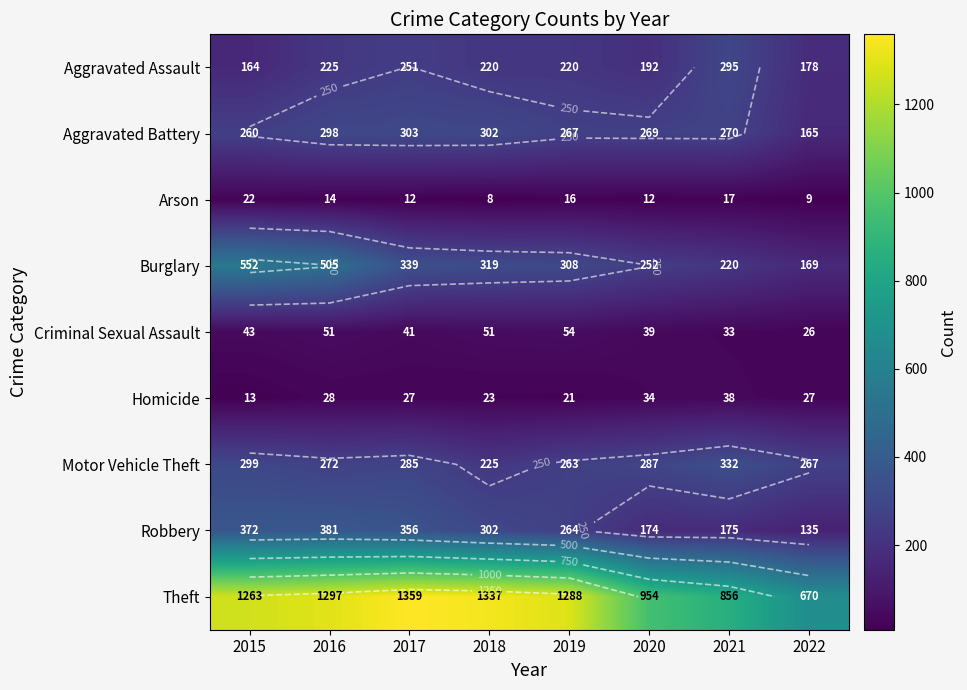

What is the difference between the maximum and minimum values in the Burglary series?

383